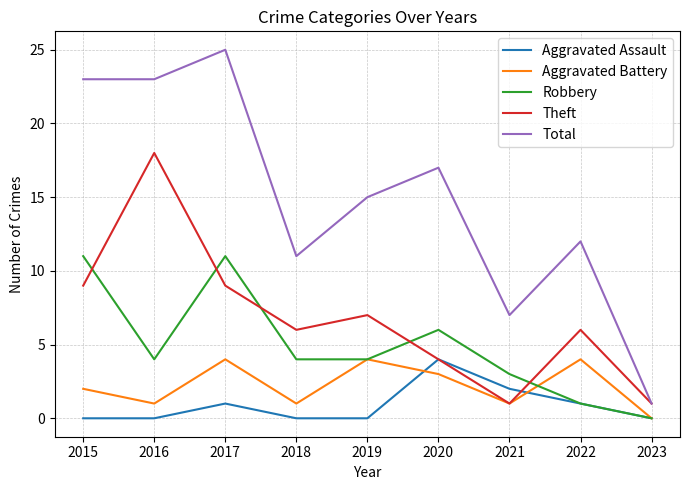

Count the Aggravated Assault values in the range 0 to 1.

7